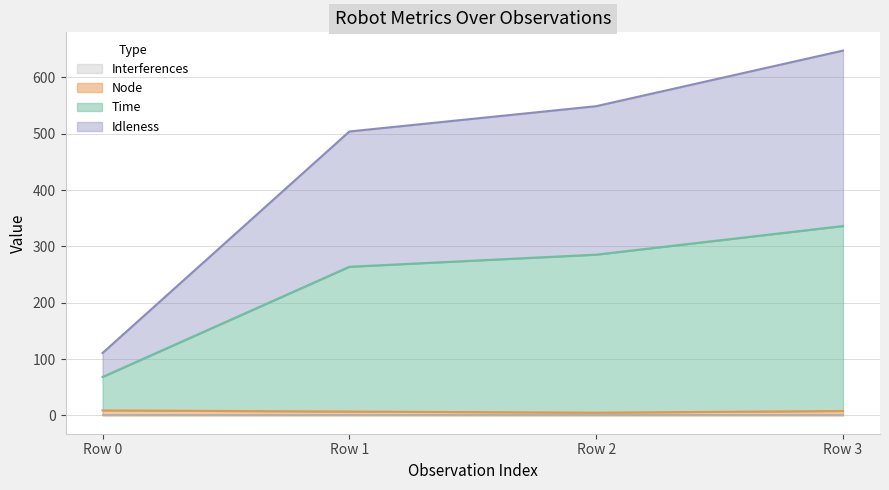

At which category is the sum across all series the highest?

Row 3